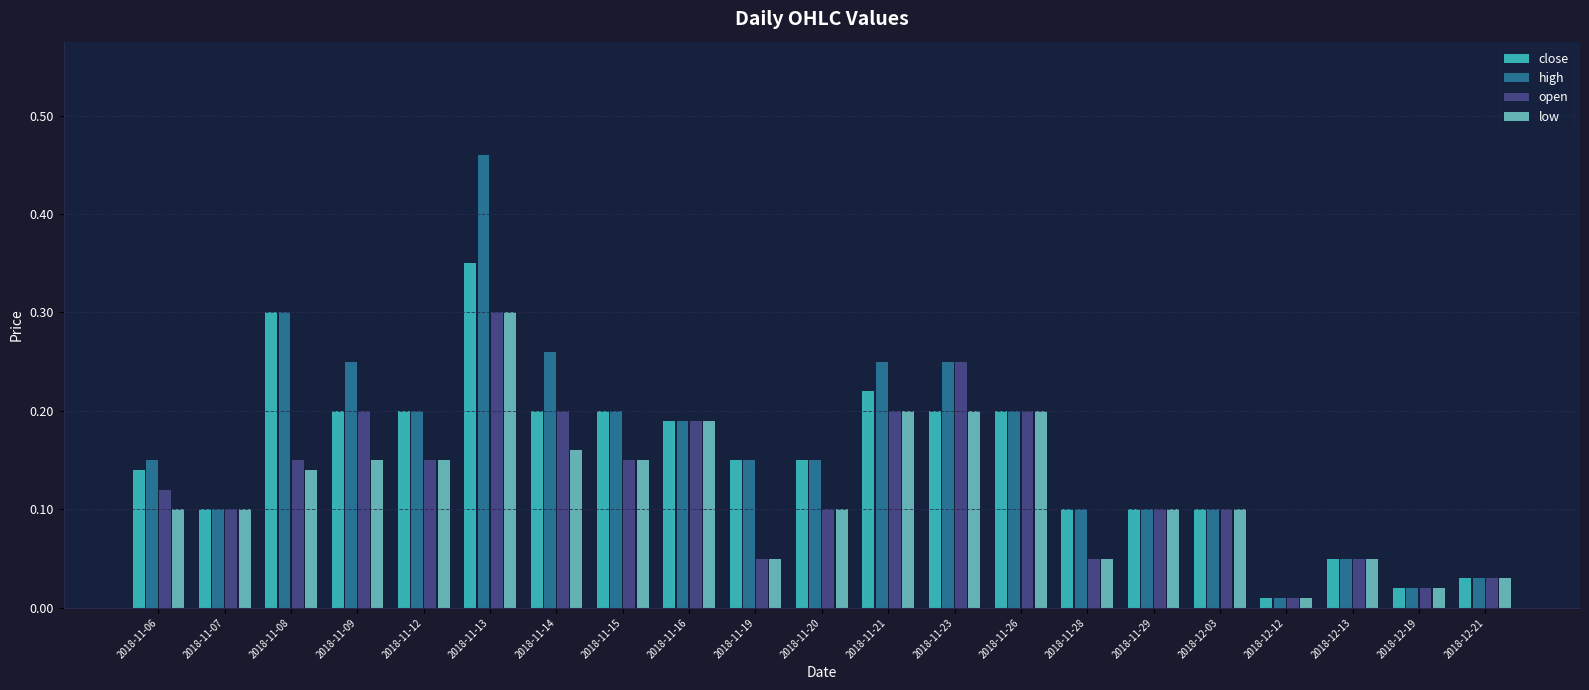

What are all the series names shown in the legend?

close, high, open, low